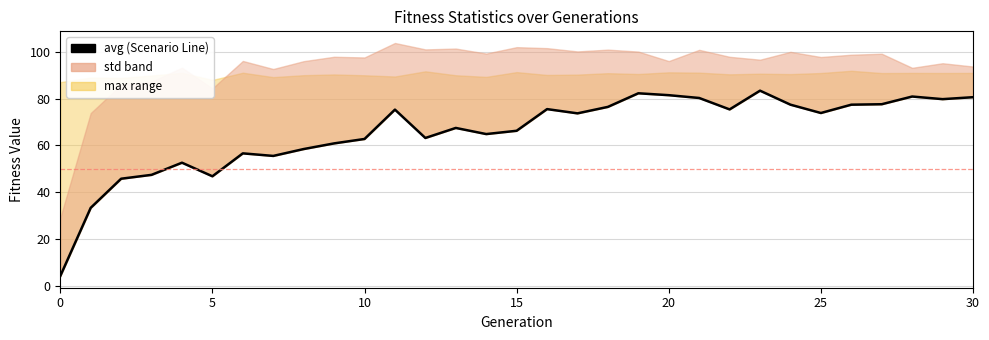

Which has a higher value, 17 or 25?

25